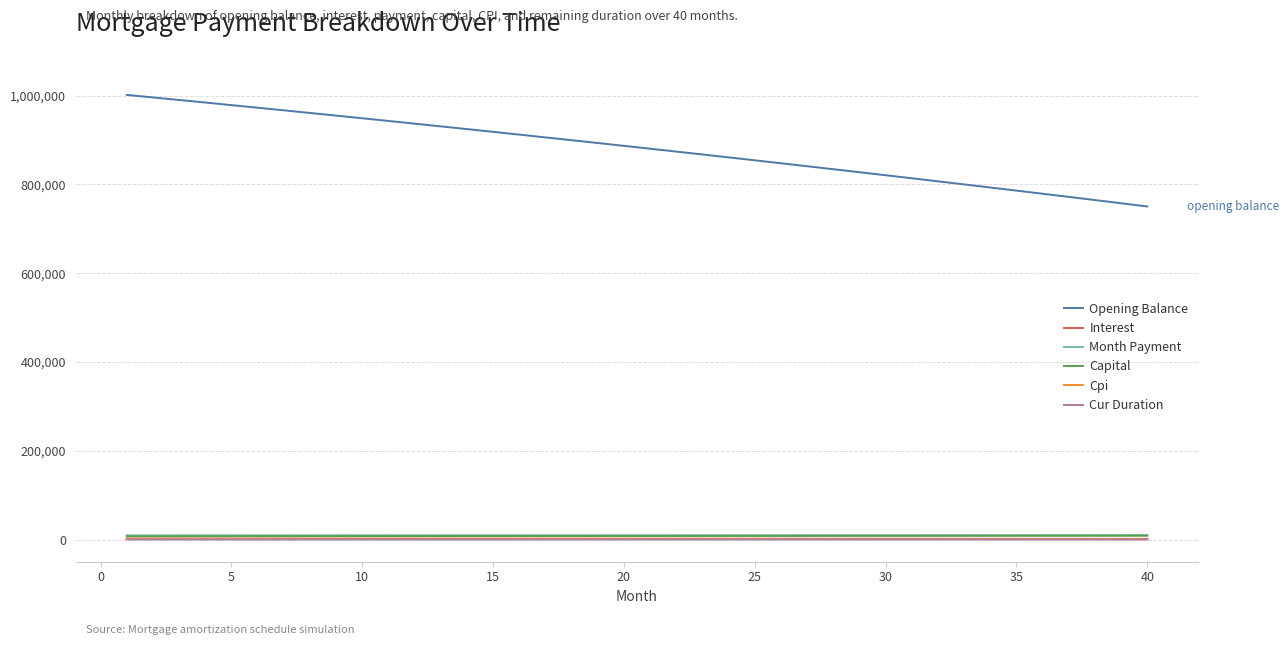

What is the maximum value shown in the chart?

1001666.7